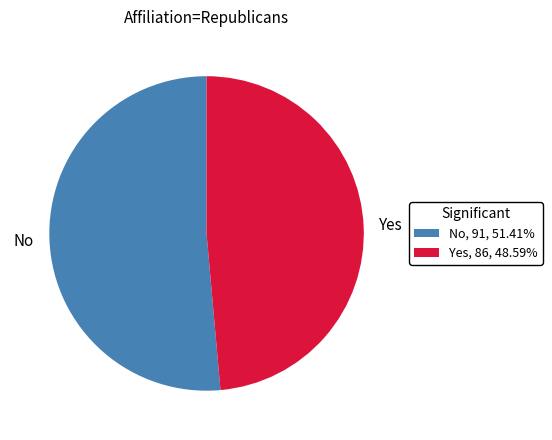

Does any single category account for the majority?

Yes